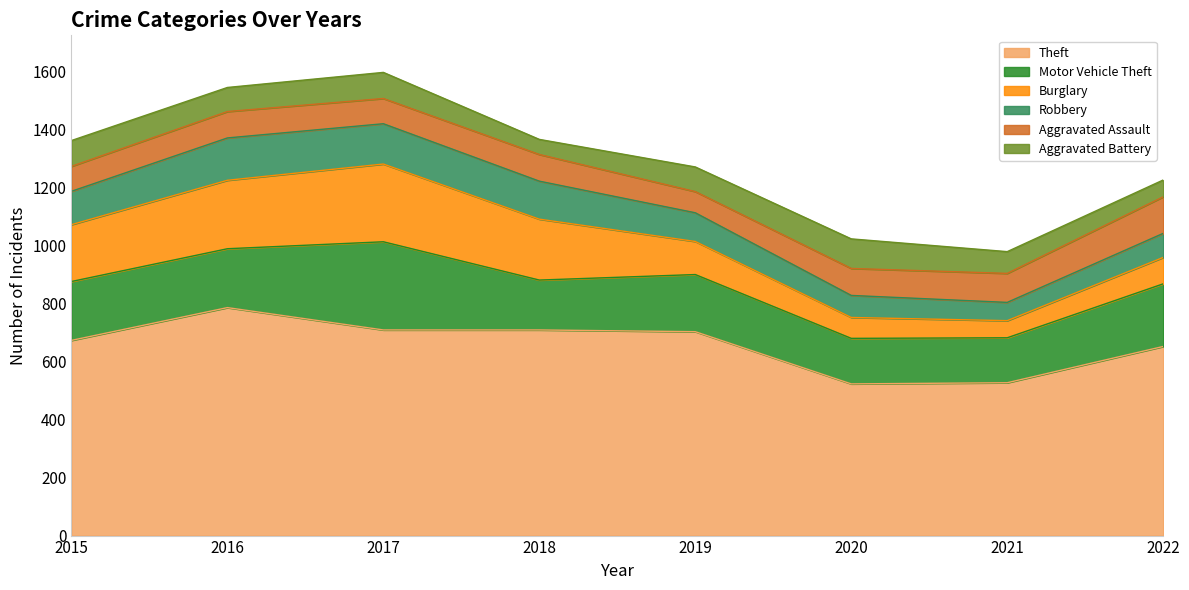

True or false: Burglary and Theft cross at least once.

False